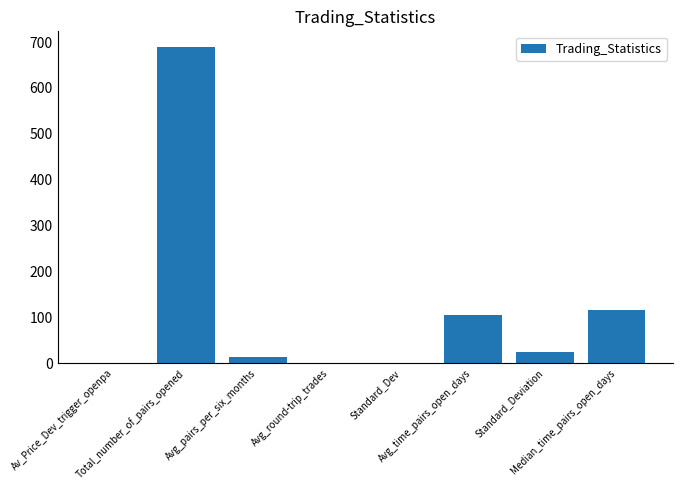

What is the sum of all values?

950.2